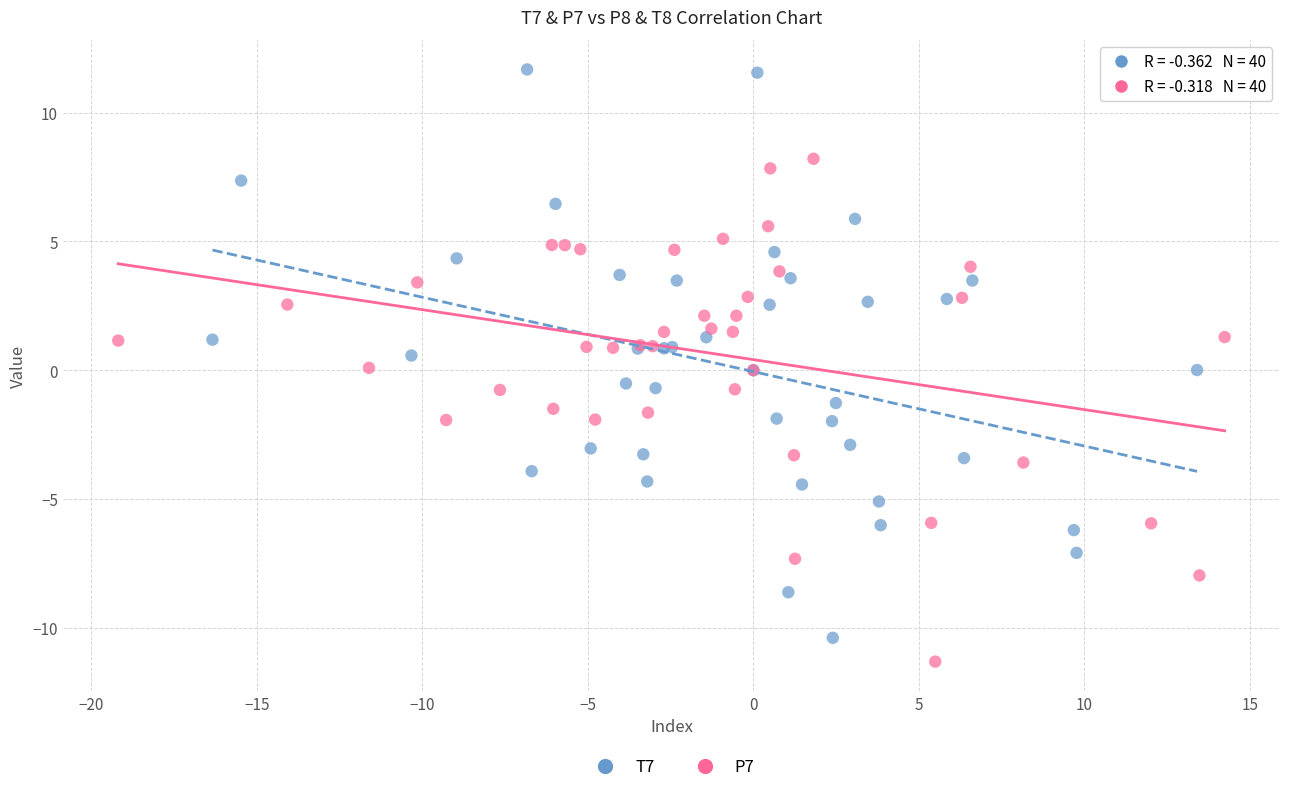

What are all the series names shown in the legend?

T7, P7